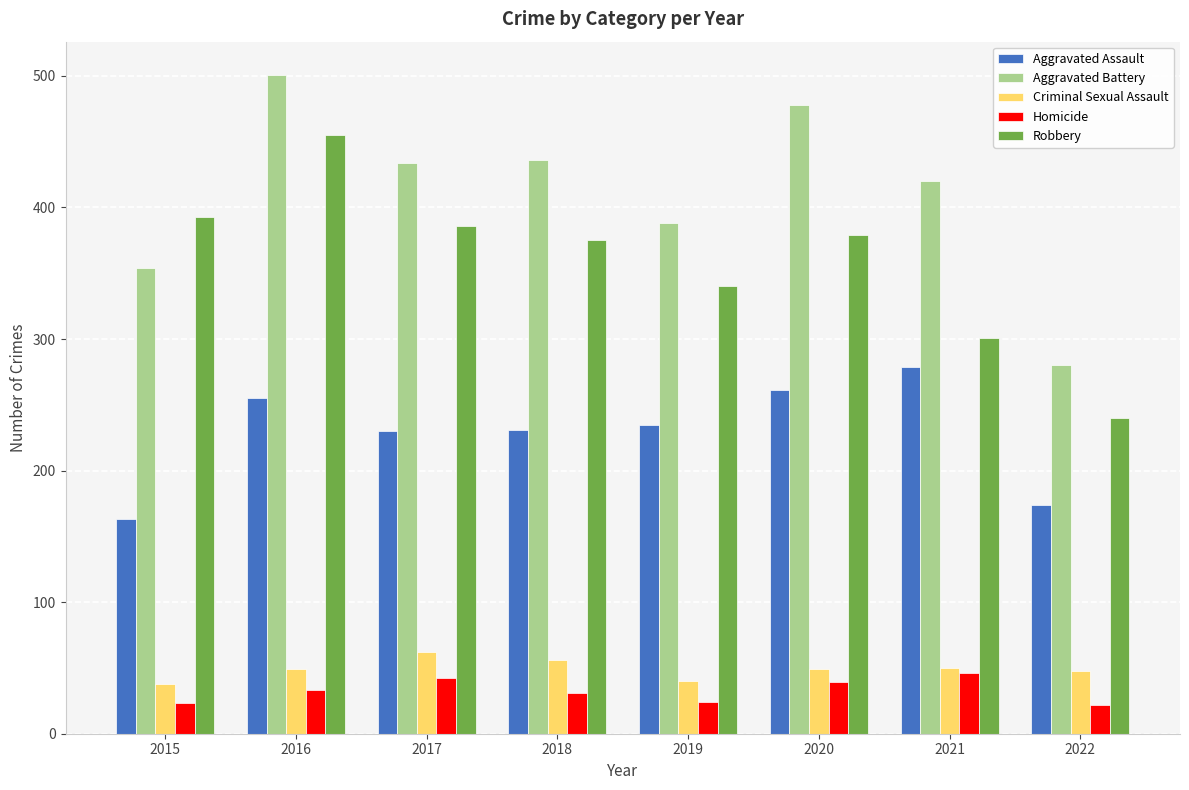

Does the chart contain stacked bars?

No